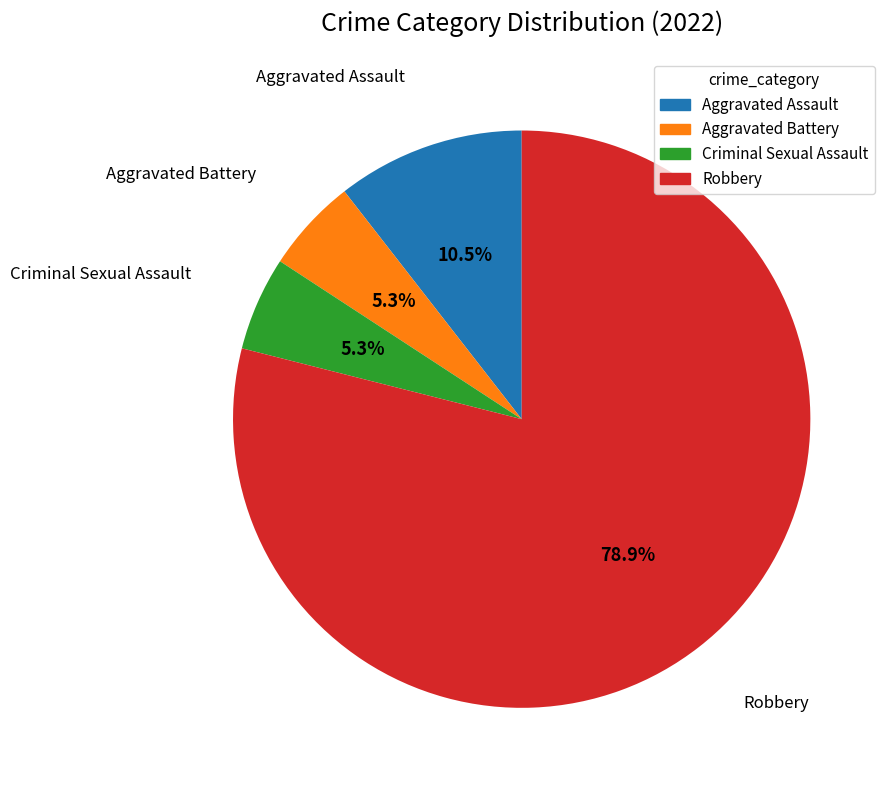

True or false: Aggravated Assault accounts for 16% of the total.

False